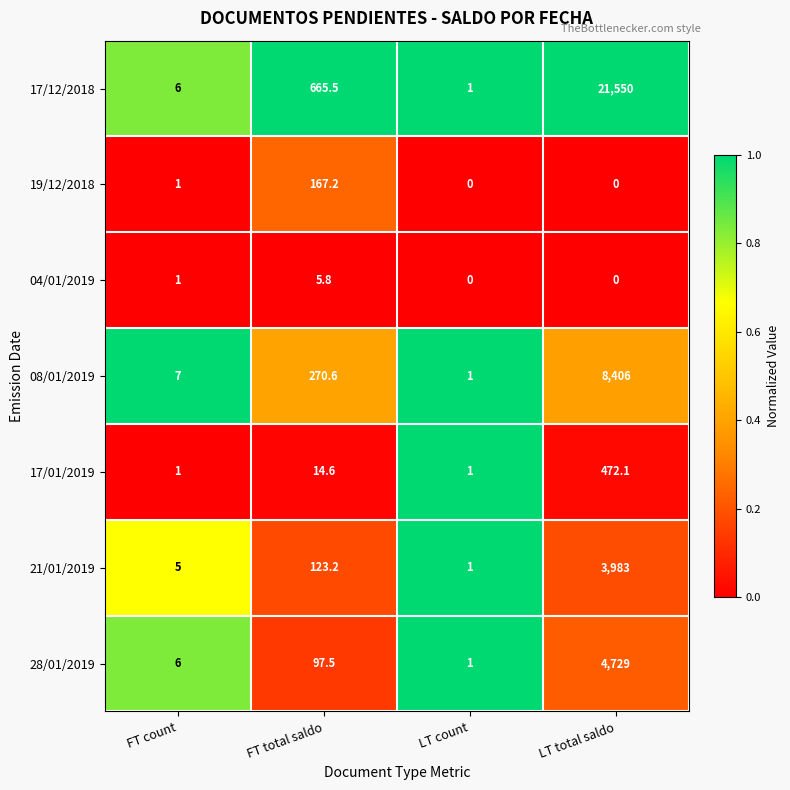

Which category has the highest value across all series?

LT total saldo